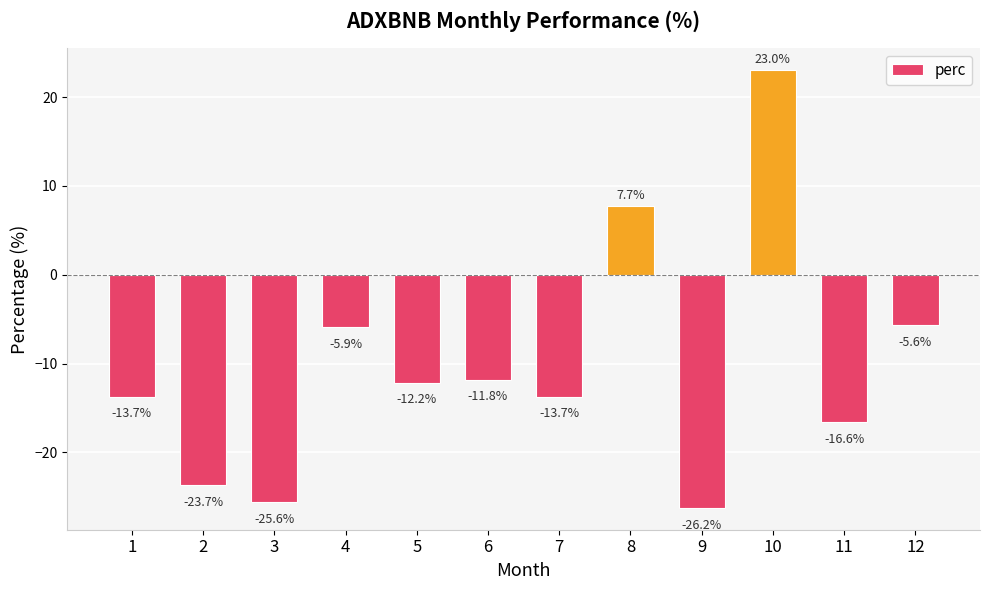

Count the number of data series in this chart.

1